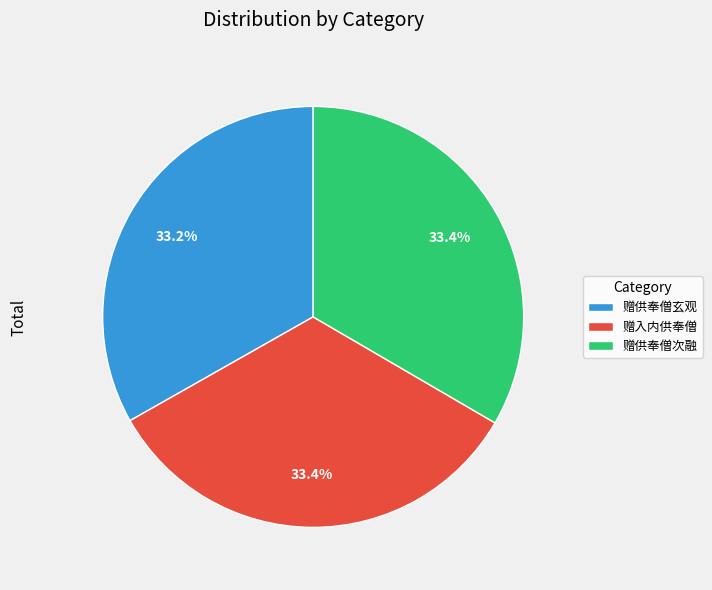

Combined, what portion of the pie is 赠入内供奉僧 and 赠供奉僧玄观?

66.6%